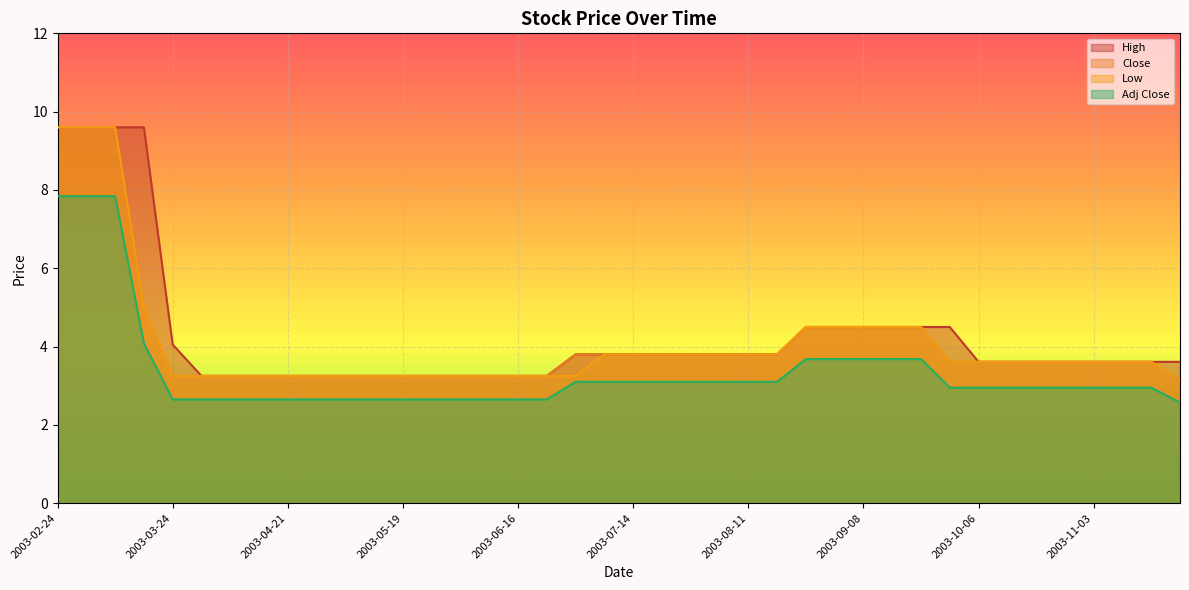

How many lines are shown in the chart?

4